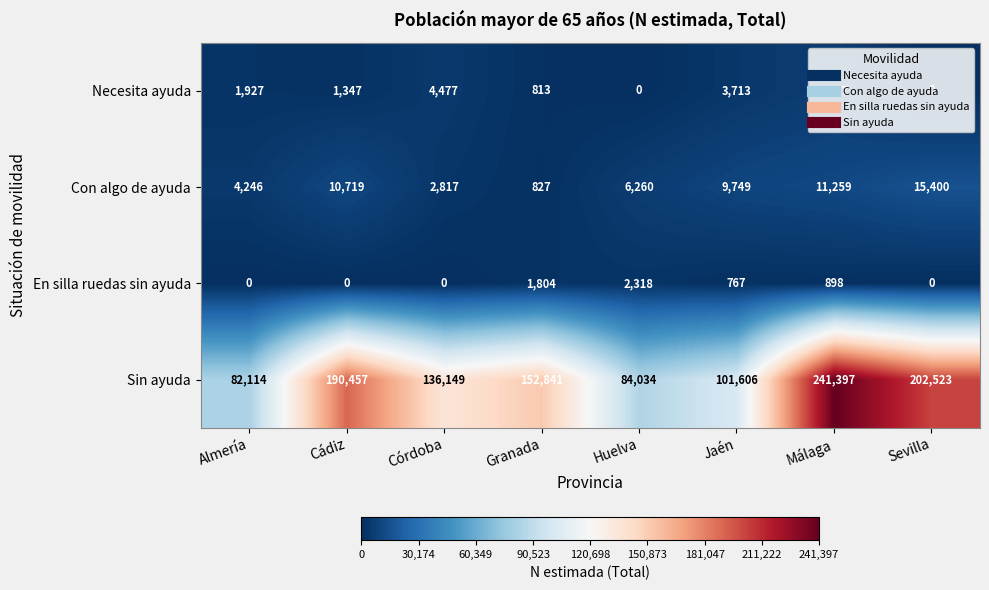

How many data points in Con algo de ayuda are less than 9749?

4